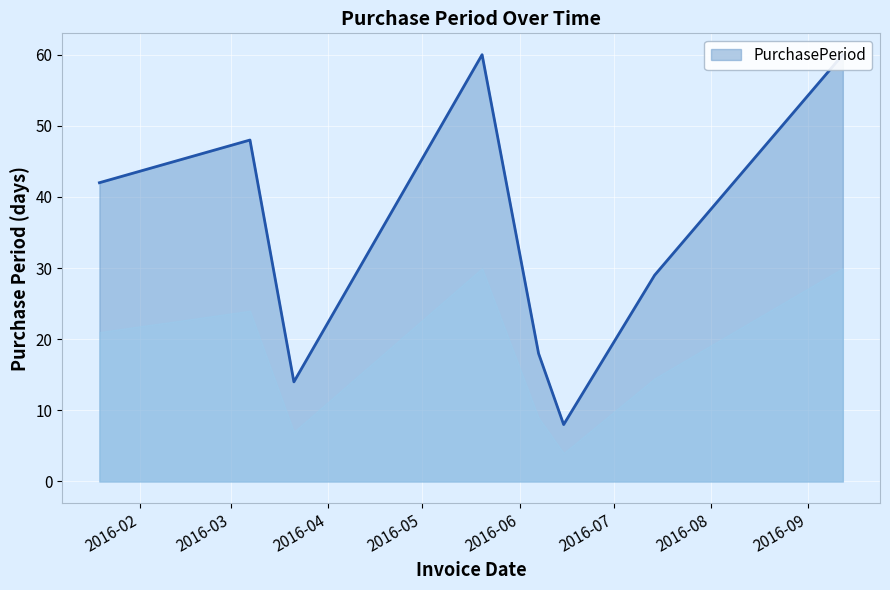

How many interior local peaks (higher than both neighbors) does the data have?

2